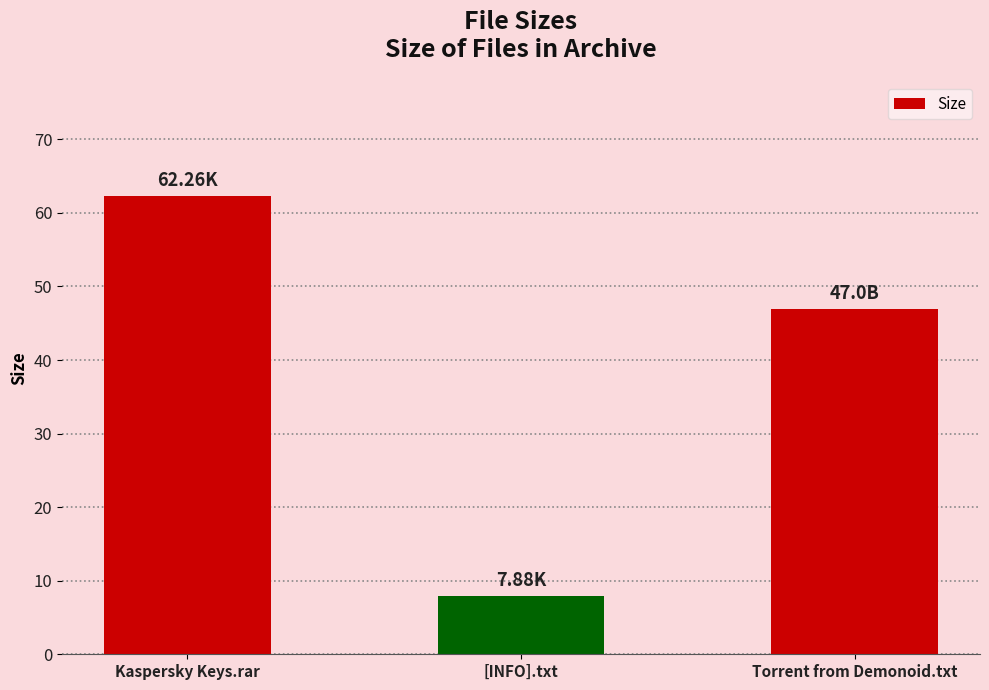

How many bars are there in total?

3